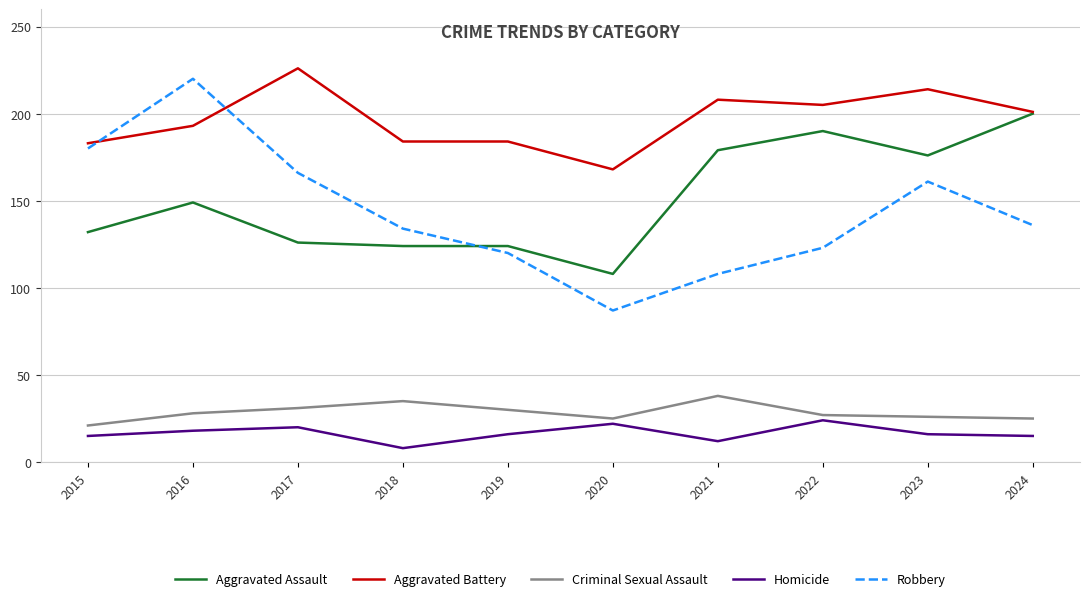

What is the difference between the highest and lowest values at 2015?

168